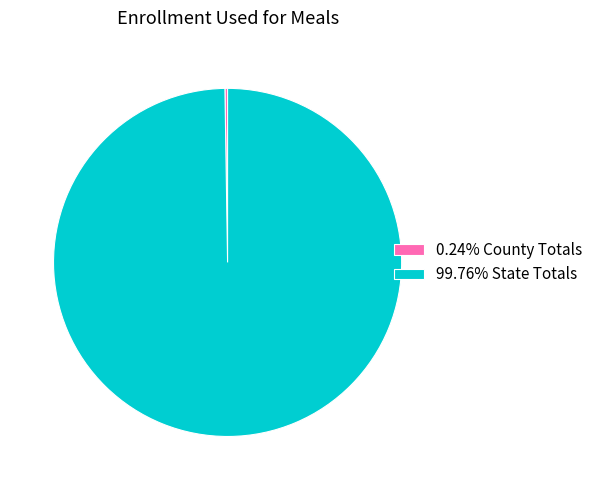

Is there any slice that represents more than half of the pie?

Yes